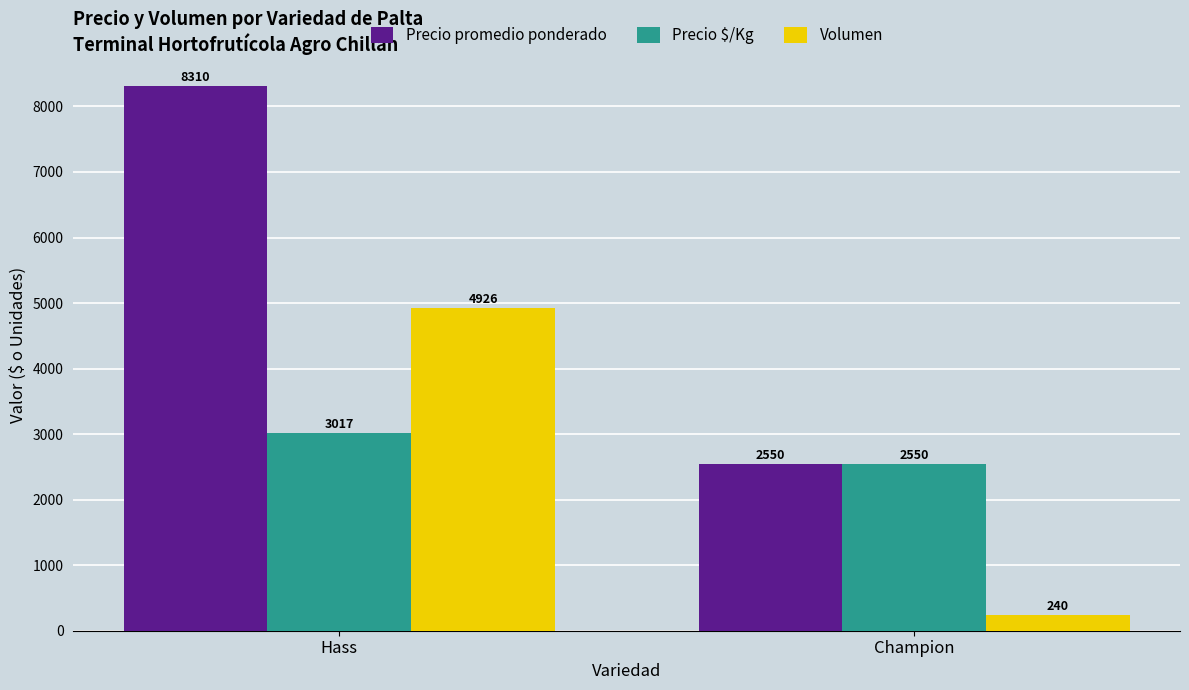

True or false: Precio $/Kg has a value of 3017 at Hass.

True